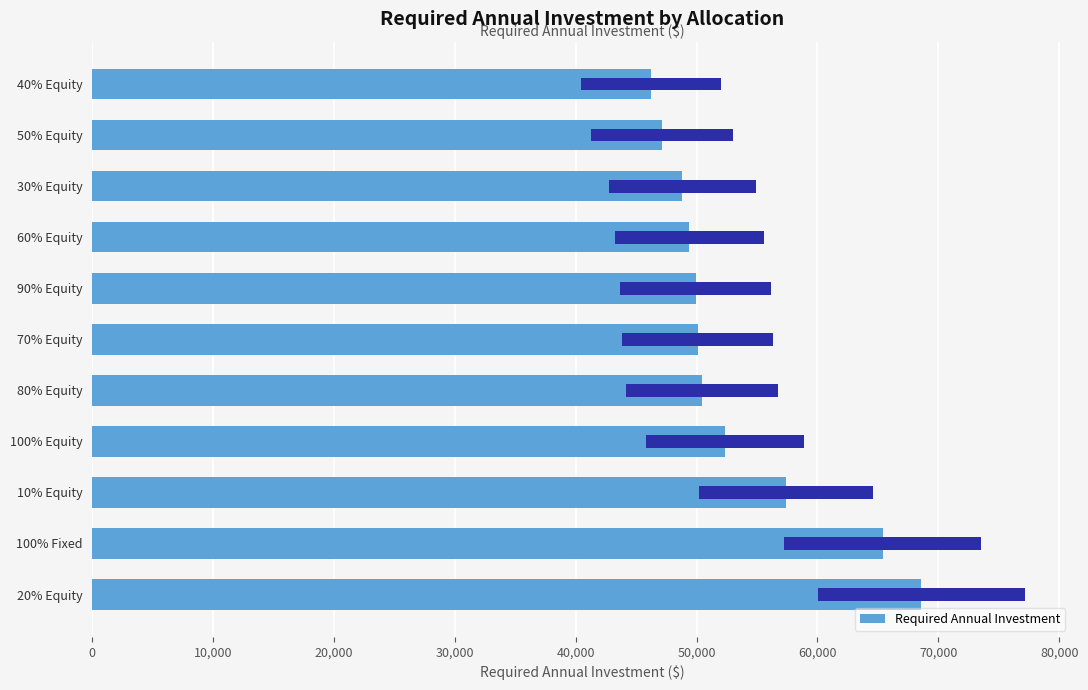

Approximately how many times larger is the value at 80% Equity compared to 70% Equity?

1.0